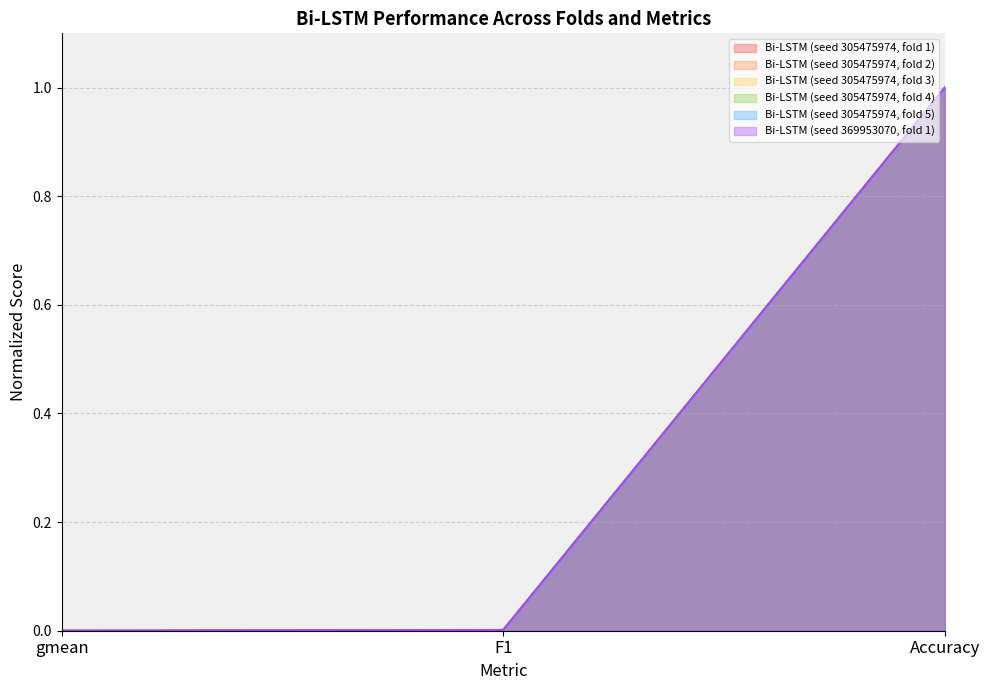

The gmean series shows 0.0 at gmean. True or false?

True